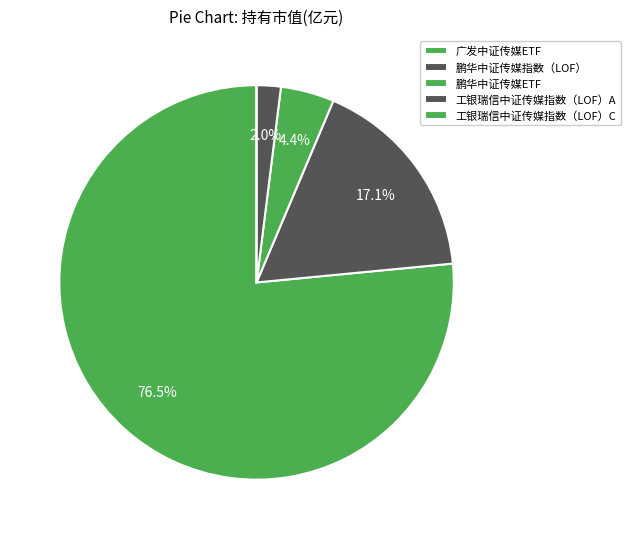

To the nearest percent, what portion does 鹏华中证传媒指数（LOF） represent?

17%